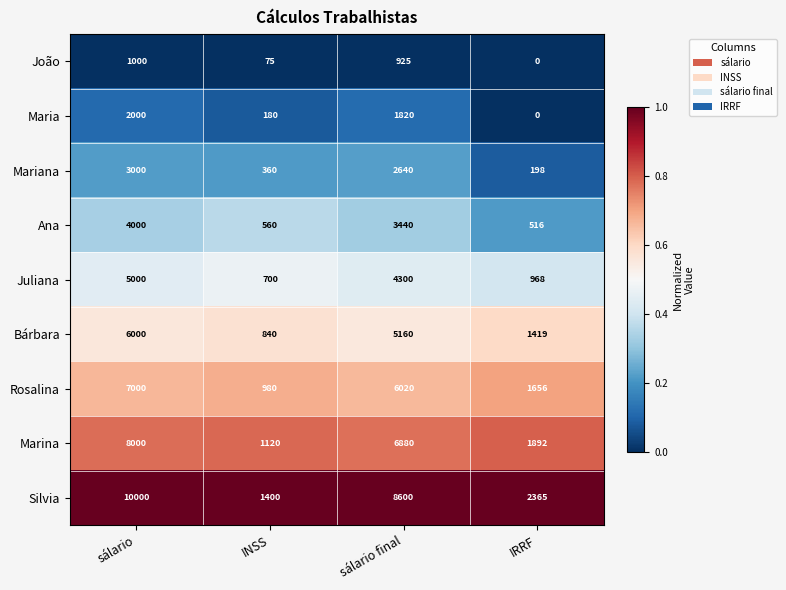

At which category is the sum across all series the highest?

sálario